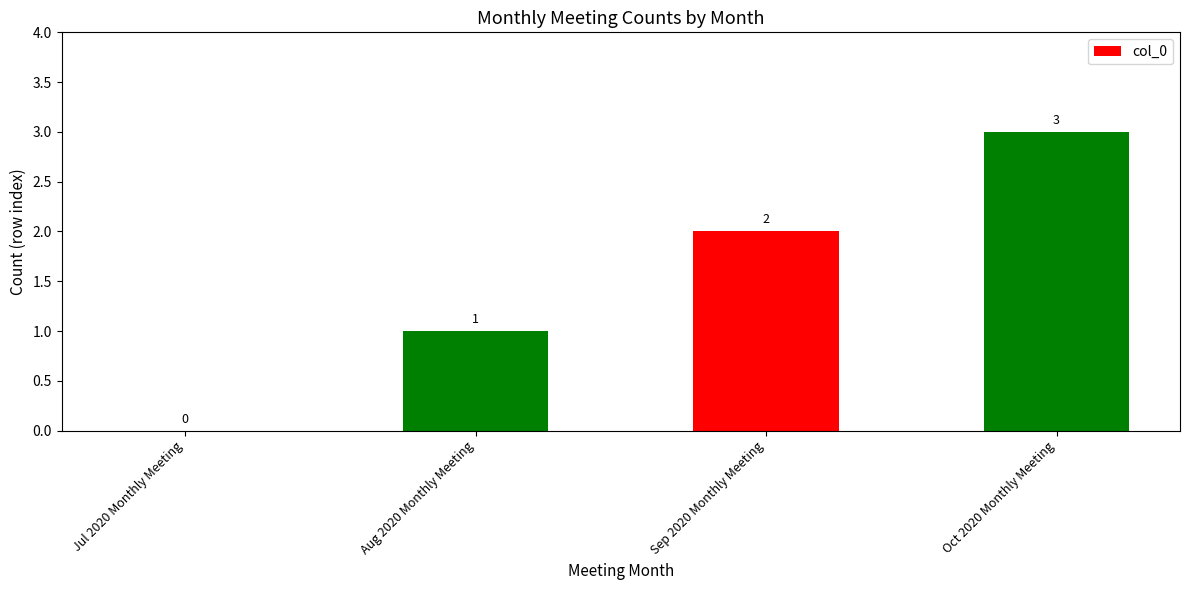

At which category does the chart reach its peak across all series?

Oct 2020 Monthly Meeting